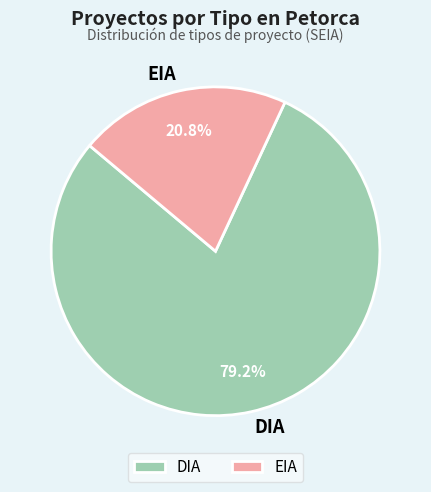

Rank the categories by value from highest to lowest.

DIA, EIA